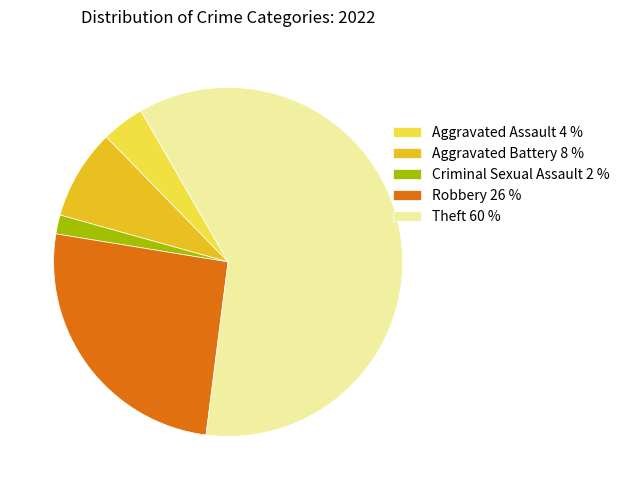

Is the sum of Aggravated Battery 8 % and Aggravated Assault 4 % greater than half?

No